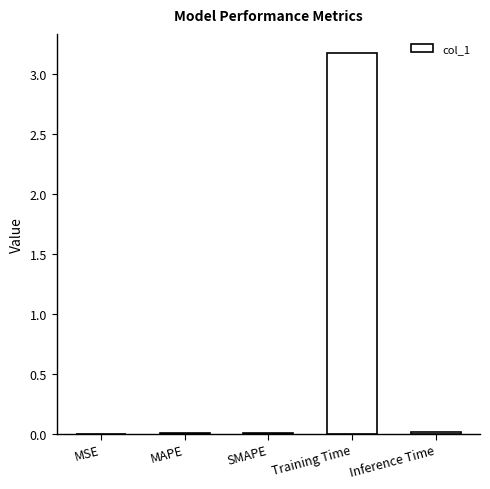

Count the number of data series in this chart.

1